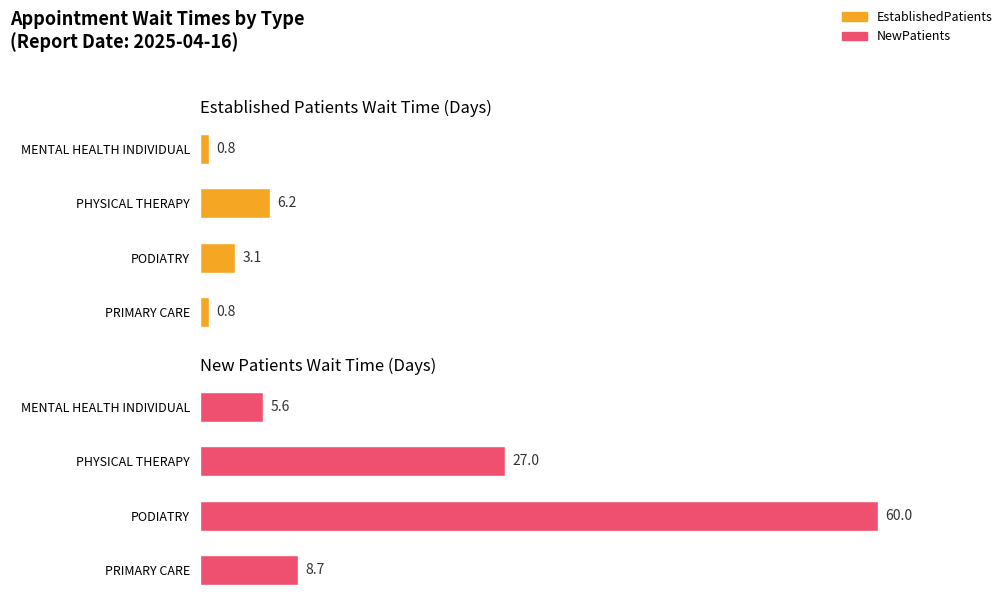

The value of NewPatients at PODIATRY is 33.4. True or false?

False